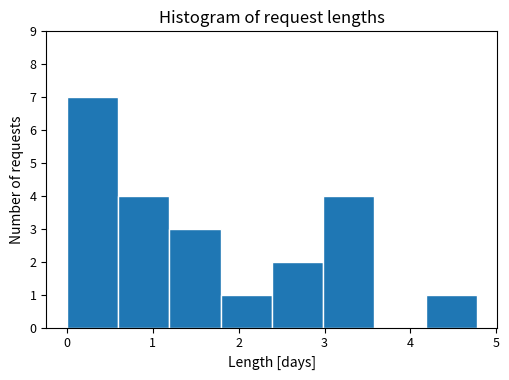

Reading left to right, transcribe this chart: for each bar, give the range it covers on the x-axis and its height. Neither the bar edges nor the heights are printed on the chart, so give them approximately, as read against the axes.

0.0 to 0.6: 7
0.6 to 1.2: 4
1.2 to 1.8: 3
1.8 to 2.4: 1
2.4 to 3.0: 2
3.0 to 3.6: 4
3.6 to 4.2: 0
4.2 to 4.8: 1